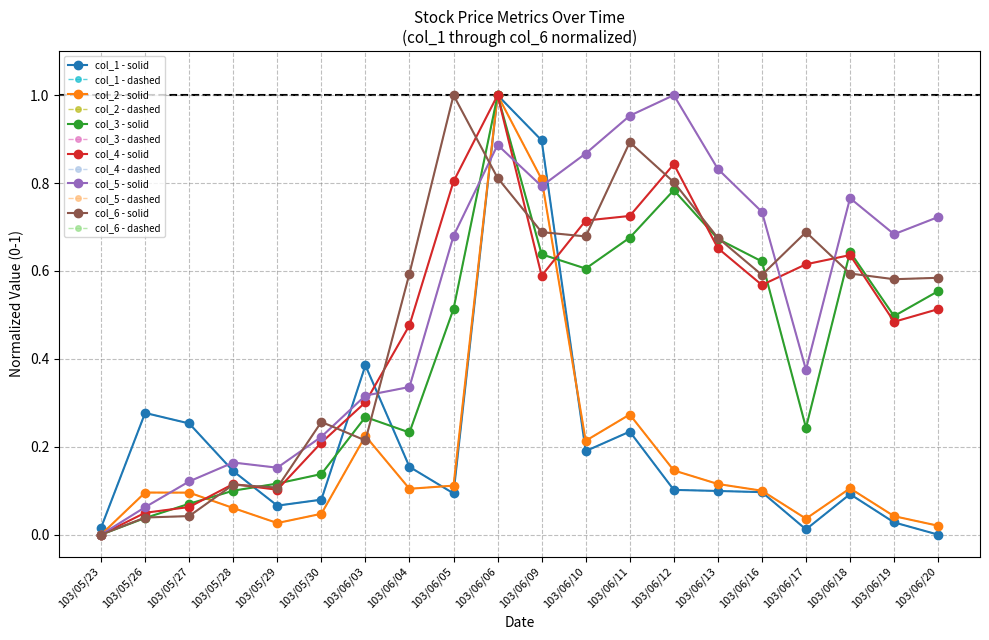

Reading left to right, list all the values displayed in this chart.

col_1: 103/05/23=0.0	103/05/26=0.3	103/05/27=0.3	103/05/28=0.1	103/05/29=0.1	103/05/30=0.1	103/06/03=0.4	103/06/04=0.2	103/06/05=0.1	103/06/06=1.0	103/06/09=0.9	103/06/10=0.2	103/06/11=0.2	103/06/12=0.1	103/06/13=0.1	103/06/16=0.1	103/06/17=0.0	103/06/18=0.1	103/06/19=0.0	103/06/20=0.0
col_2: 103/05/23=0.0	103/05/26=0.1	103/05/27=0.1	103/05/28=0.1	103/05/29=0.0	103/05/30=0.0	103/06/03=0.2	103/06/04=0.1	103/06/05=0.1	103/06/06=1.0	103/06/09=0.8	103/06/10=0.2	103/06/11=0.3	103/06/12=0.1	103/06/13=0.1	103/06/16=0.1	103/06/17=0.0	103/06/18=0.1	103/06/19=0.0	103/06/20=0.0
col_3: 103/05/23=0.0	103/05/26=0.0	103/05/27=0.1	103/05/28=0.1	103/05/29=0.1	103/05/30=0.1	103/06/03=0.3	103/06/04=0.2	103/06/05=0.5	103/06/06=1.0	103/06/09=0.6	103/06/10=0.6	103/06/11=0.7	103/06/12=0.8	103/06/13=0.7	103/06/16=0.6	103/06/17=0.2	103/06/18=0.6	103/06/19=0.5	103/06/20=0.6
col_4: 103/05/23=0.0	103/05/26=0.0	103/05/27=0.1	103/05/28=0.1	103/05/29=0.1	103/05/30=0.2	103/06/03=0.3	103/06/04=0.5	103/06/05=0.8	103/06/06=1.0	103/06/09=0.6	103/06/10=0.7	103/06/11=0.7	103/06/12=0.8	103/06/13=0.7	103/06/16=0.6	103/06/17=0.6	103/06/18=0.6	103/06/19=0.5	103/06/20=0.5
col_5: 103/05/23=0.0	103/05/26=0.1	103/05/27=0.1	103/05/28=0.2	103/05/29=0.2	103/05/30=0.2	103/06/03=0.3	103/06/04=0.3	103/06/05=0.7	103/06/06=0.9	103/06/09=0.8	103/06/10=0.9	103/06/11=1.0	103/06/12=1.0	103/06/13=0.8	103/06/16=0.7	103/06/17=0.4	103/06/18=0.8	103/06/19=0.7	103/06/20=0.7
col_6: 103/05/23=0.0	103/05/26=0.0	103/05/27=0.0	103/05/28=0.1	103/05/29=0.1	103/05/30=0.3	103/06/03=0.2	103/06/04=0.6	103/06/05=1.0	103/06/06=0.8	103/06/09=0.7	103/06/10=0.7	103/06/11=0.9	103/06/12=0.8	103/06/13=0.7	103/06/16=0.6	103/06/17=0.7	103/06/18=0.6	103/06/19=0.6	103/06/20=0.6